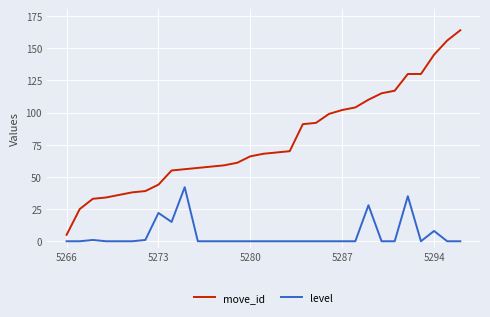

What is the greatest value displayed?

164